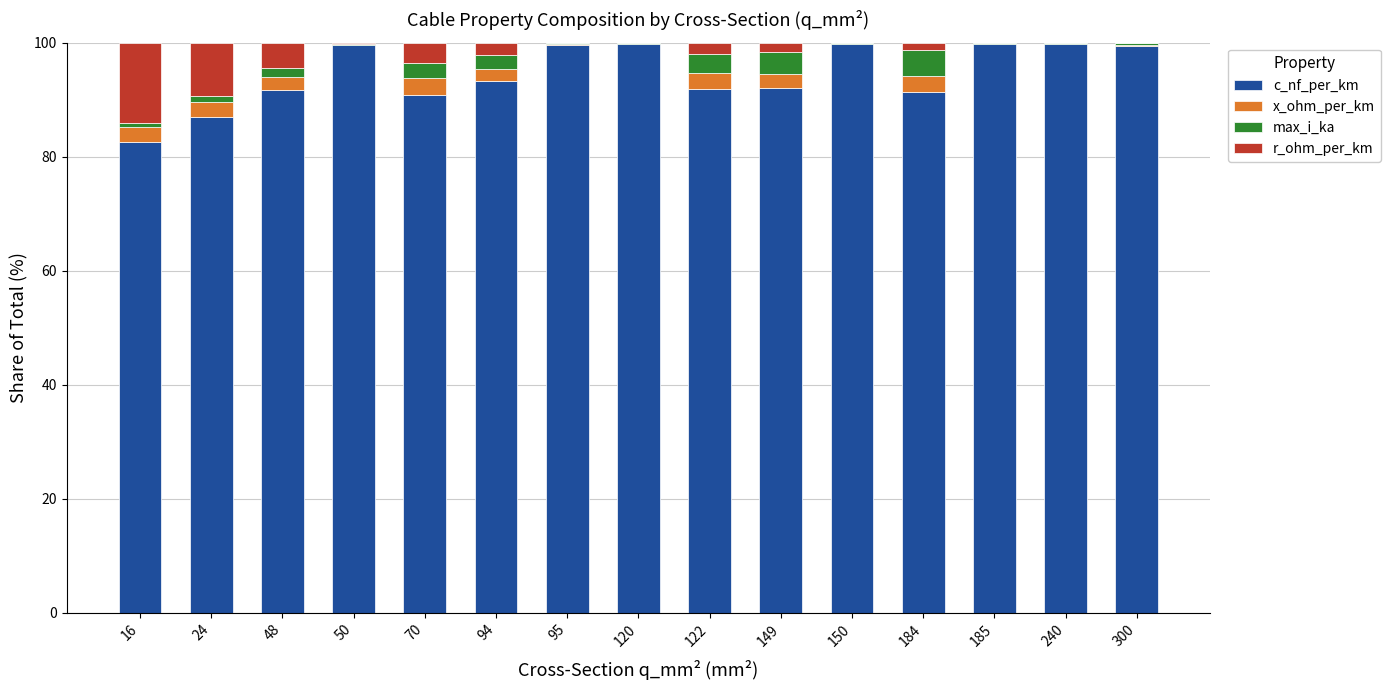

What is the maximum value for c_nf_per_km?

99.8